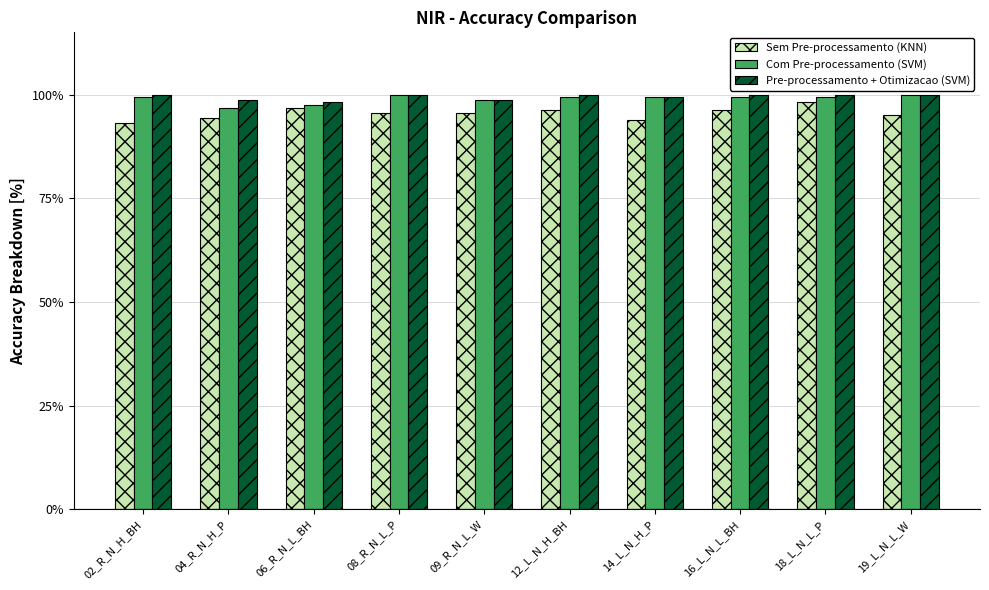

Does the chart contain any negative values?

No